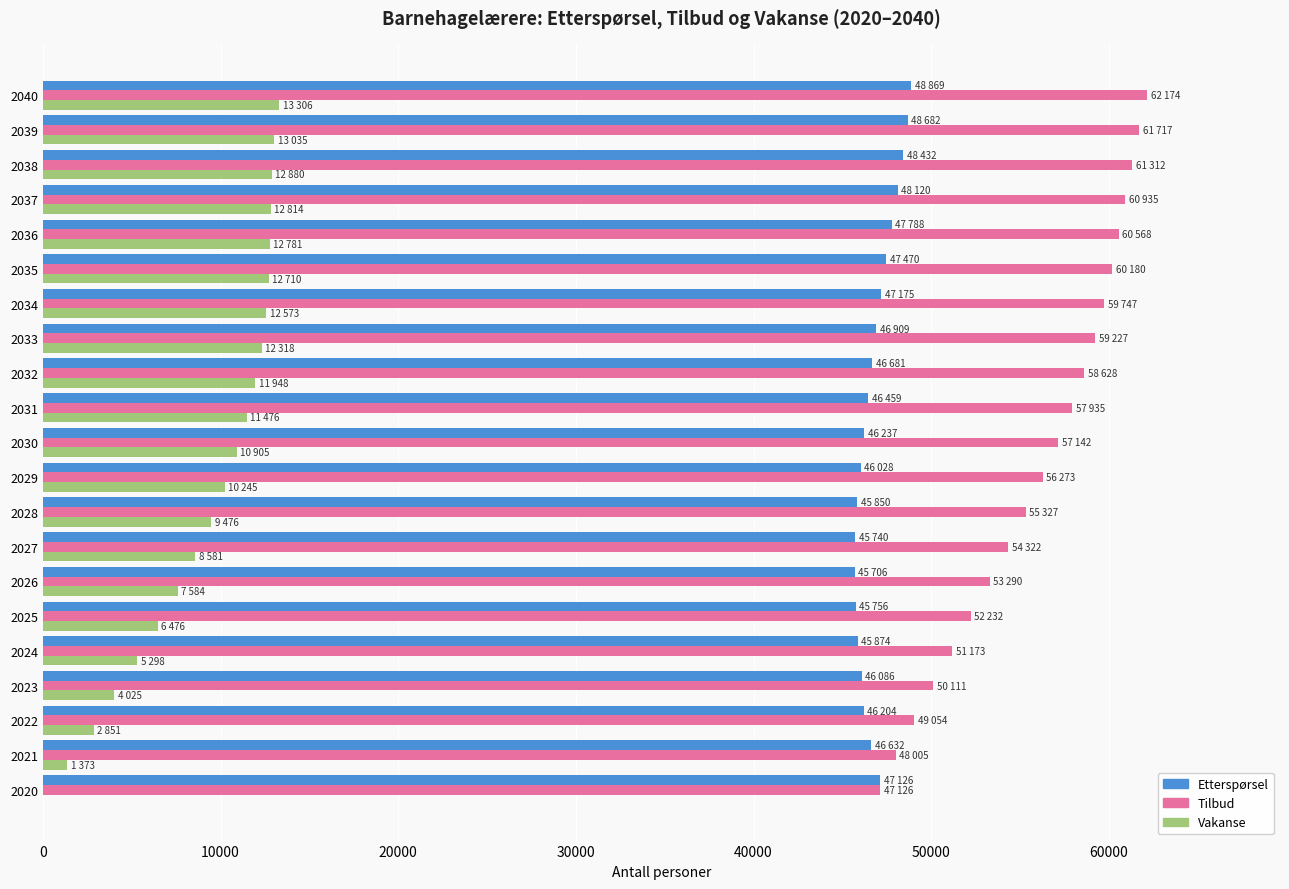

What is the highest value of the Tilbud series?

62174